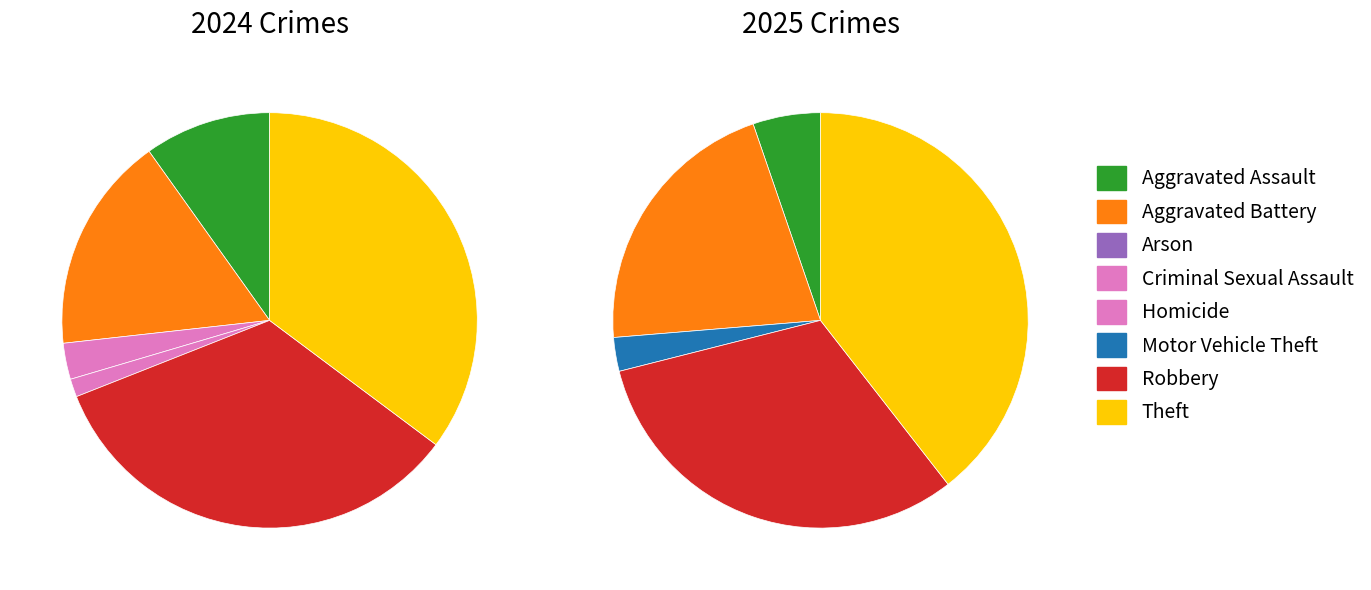

Is it true that 6 is 34% of the pie?

True